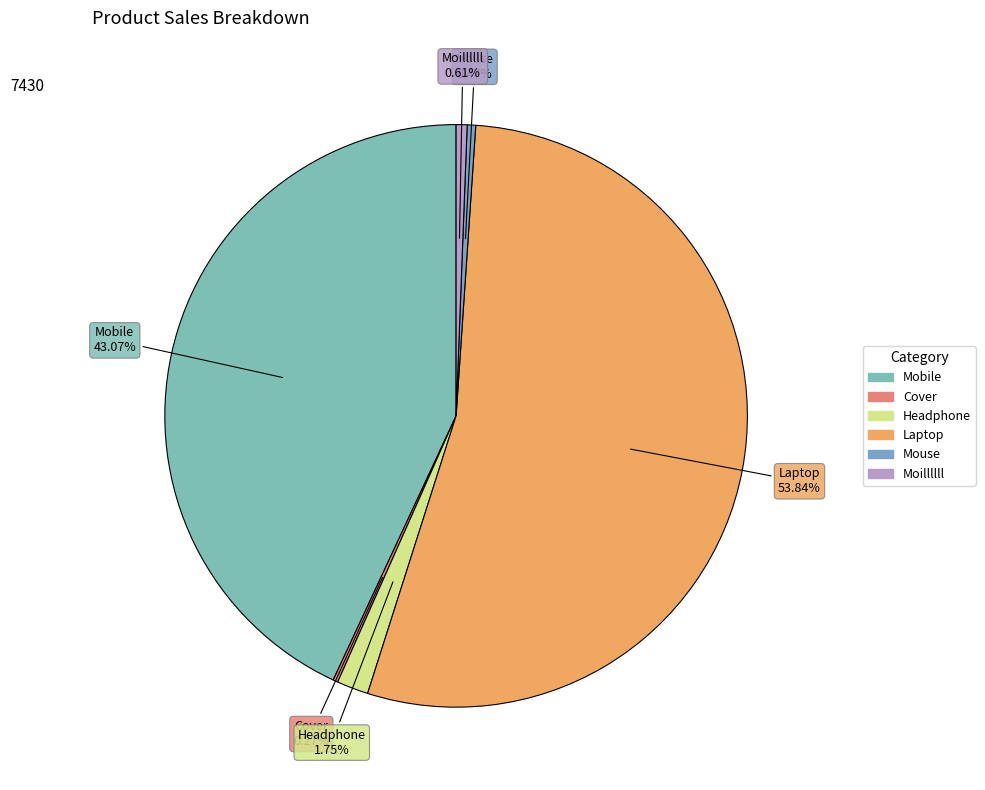

Which category has the biggest portion of the pie?

Laptop